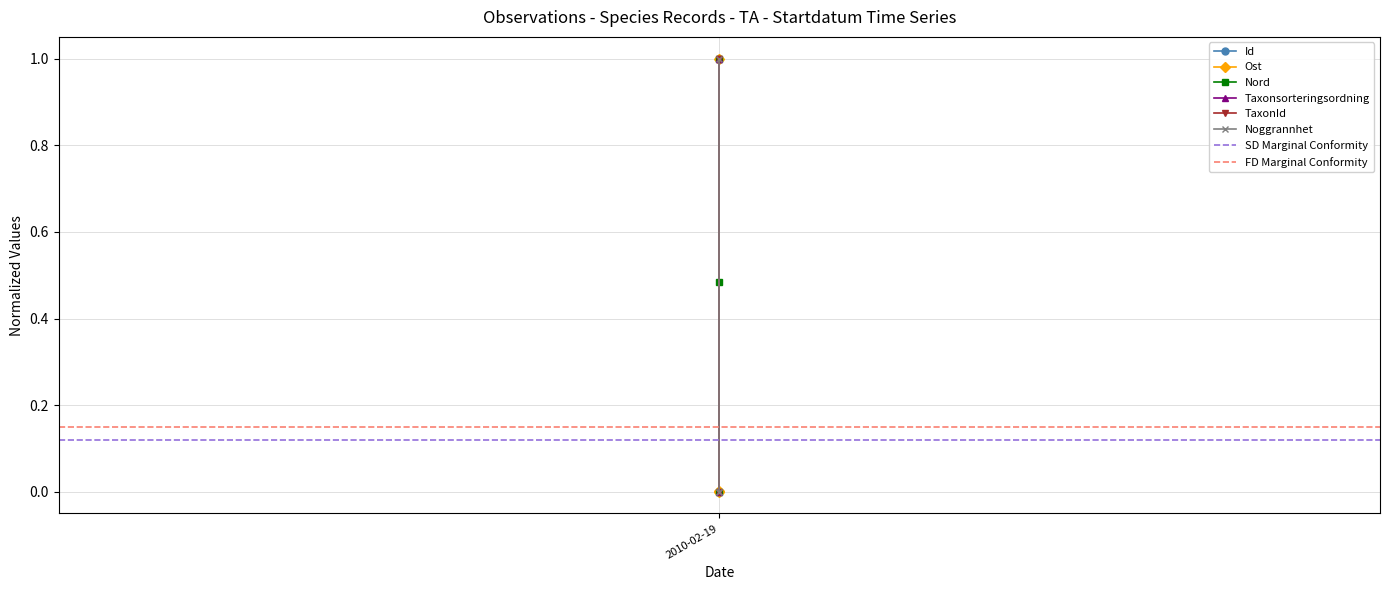

What is the average value of the Id series?

0.7